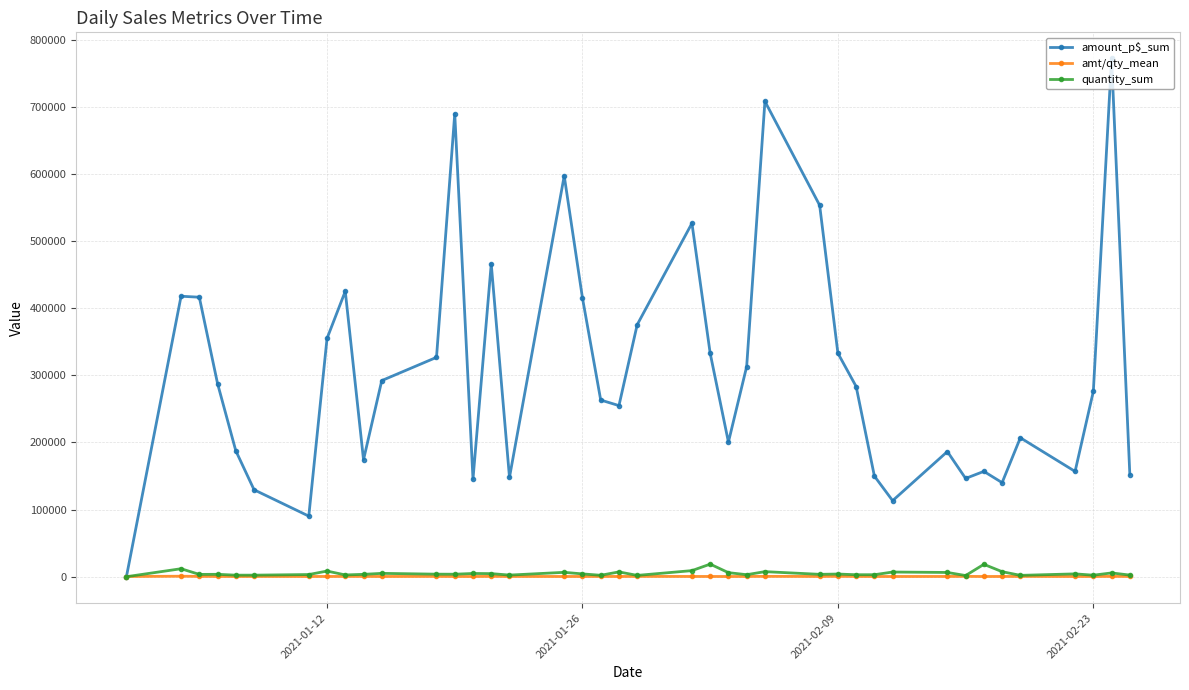

True or false: quantity_sum has more than 2 interior local peaks.

True